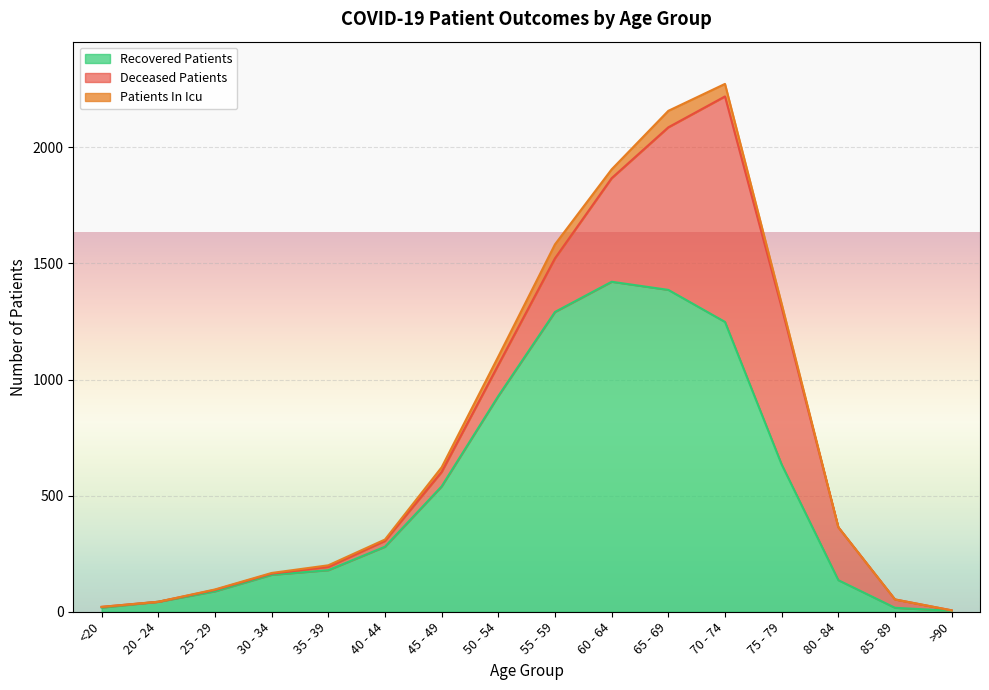

The value of recovered_patients at 70 - 74 is 2029. True or false?

False